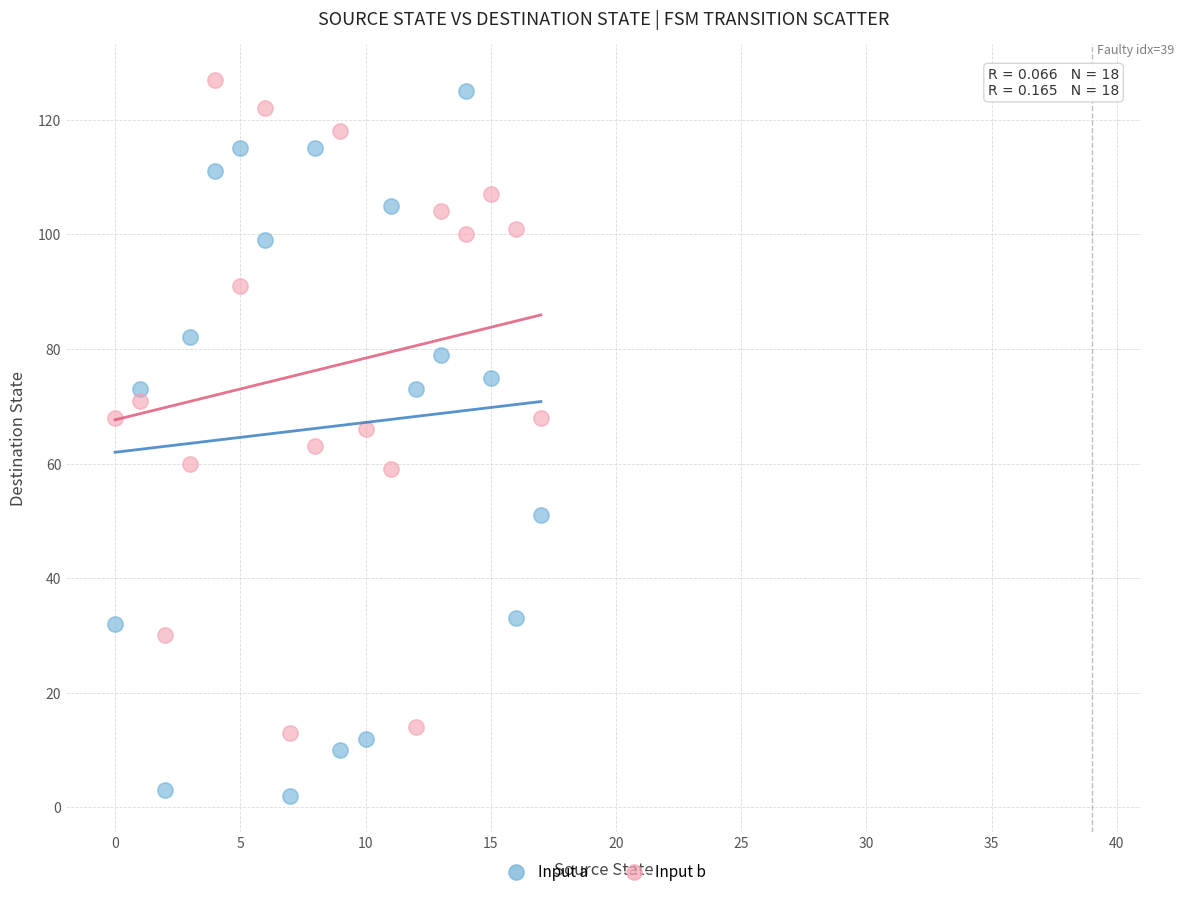

Across all data points, what is the range of Y values (max minus min)?

125